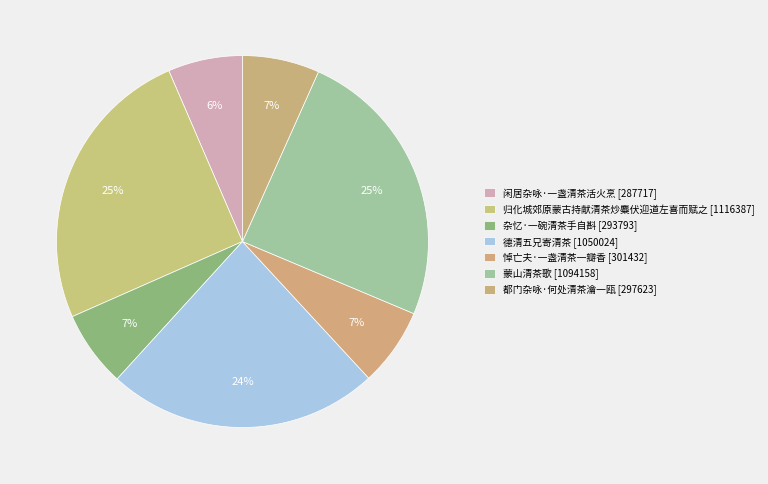

How many segments does this pie chart have?

7